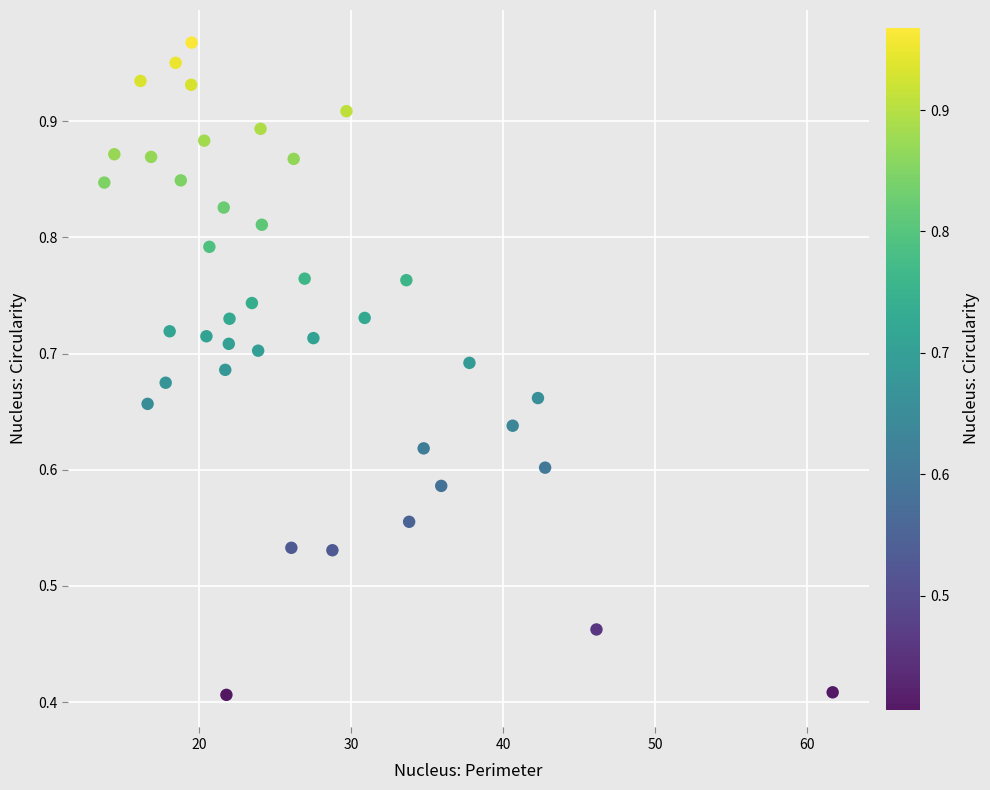

What is the range of X values (max minus min)?

47.9